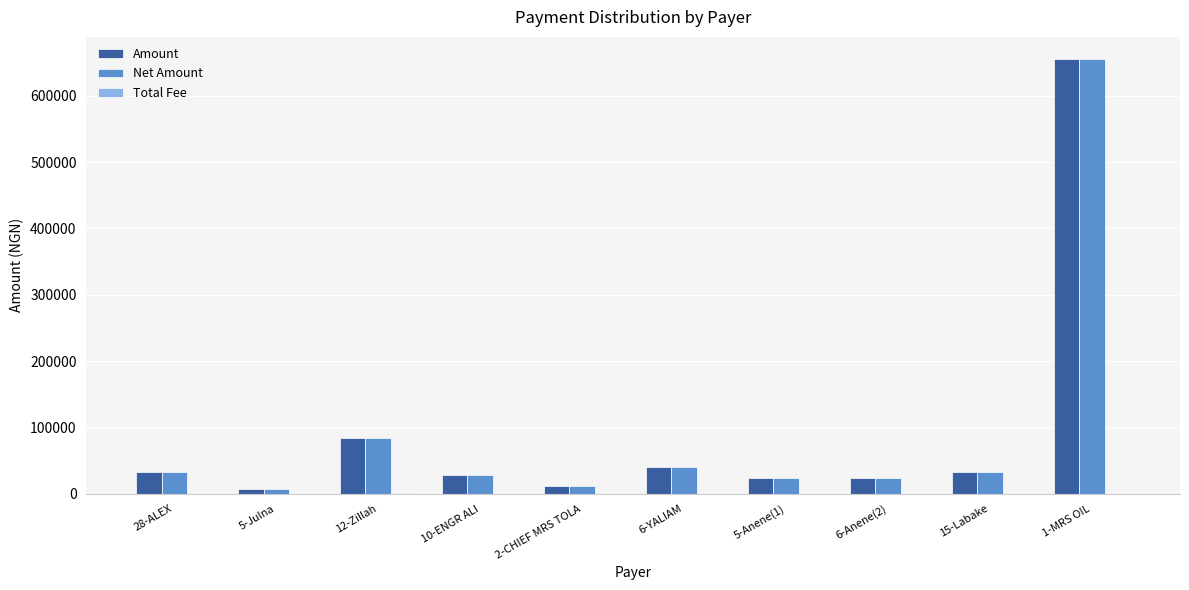

At which label is Net Amount closest to 331689?

12-Zillah